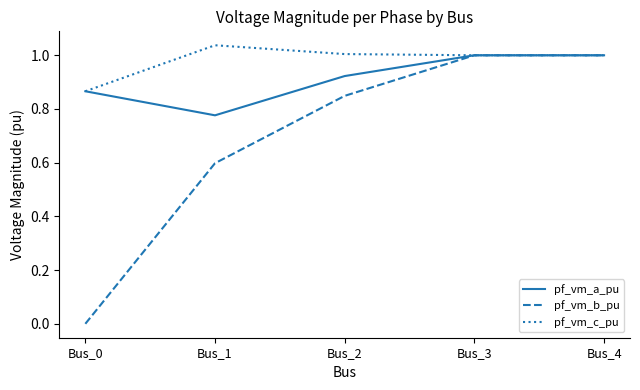

What is the spread (max minus min) of values at Bus_1?

0.4